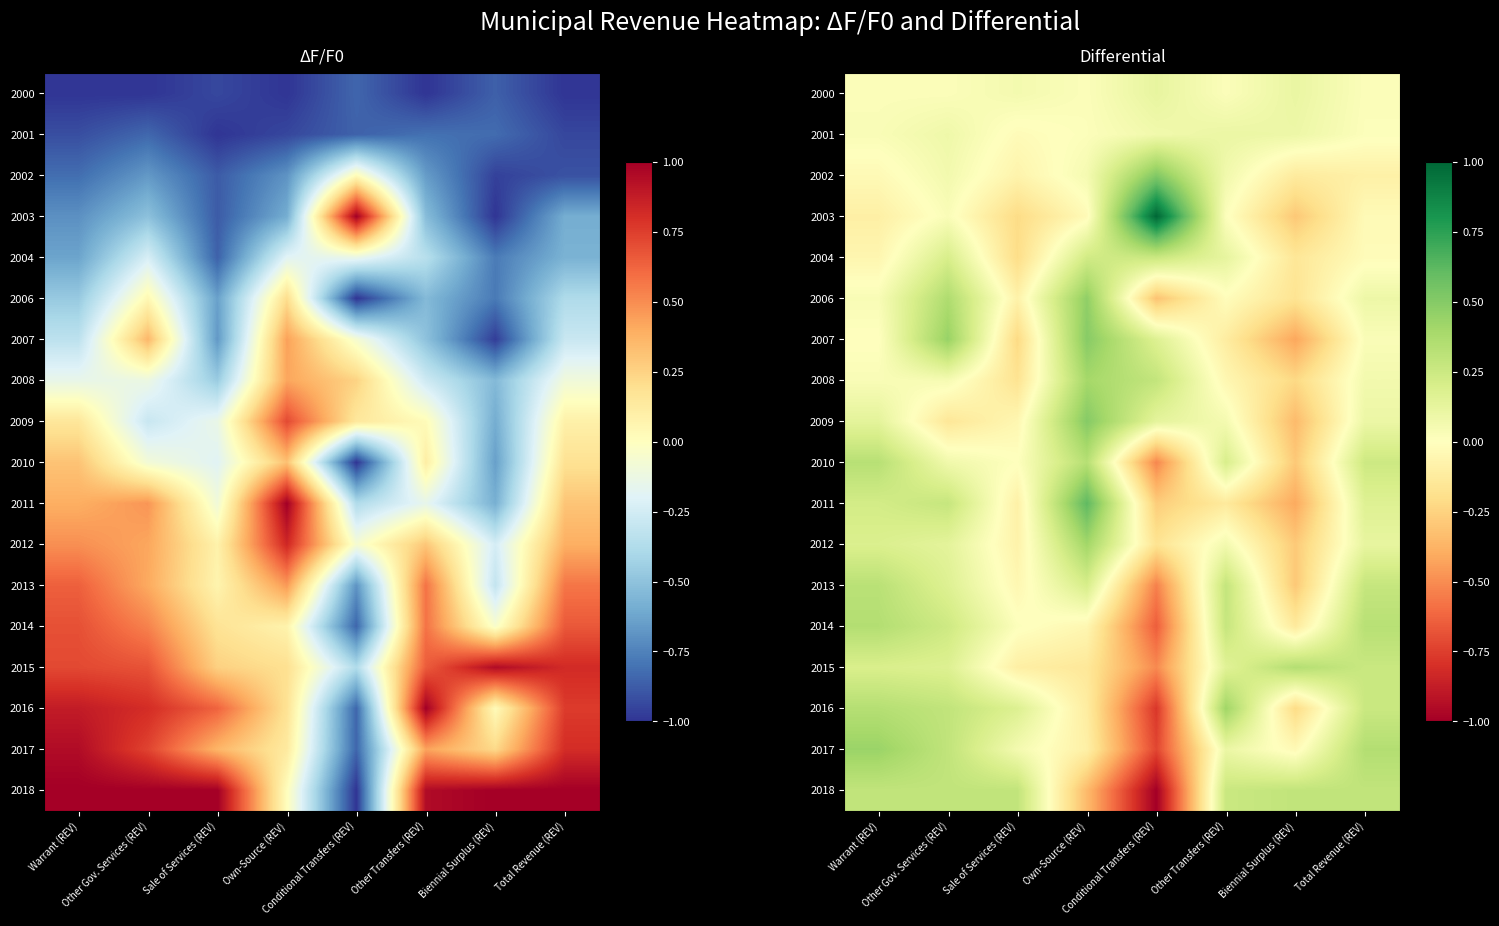

Which category has the highest value across all series?

Conditional Transfers (REV)